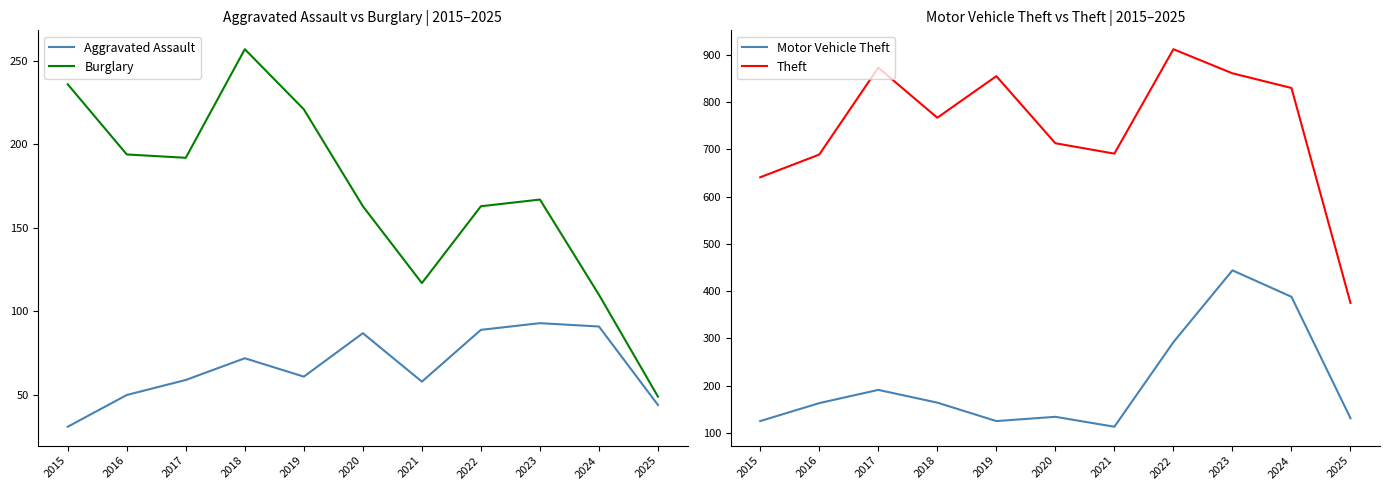

How many data points does each series have?

11